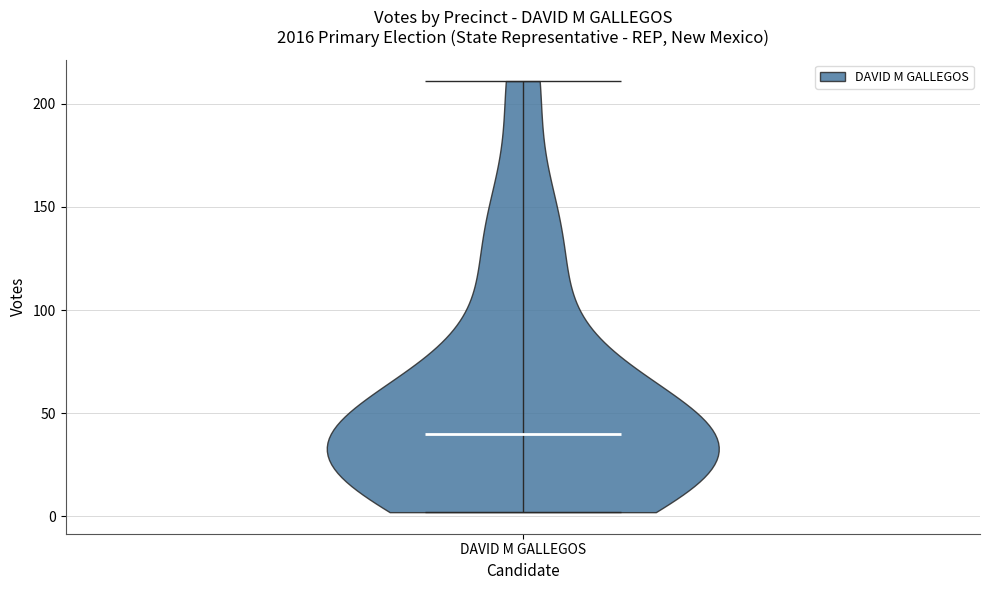

Read this violin plot against the y-axis: where its median line is, and the lowest and highest points the violin reaches. The values are not printed on the chart, so give them approximately, as read against the axis.

median line 40, lowest point 0, highest point 210